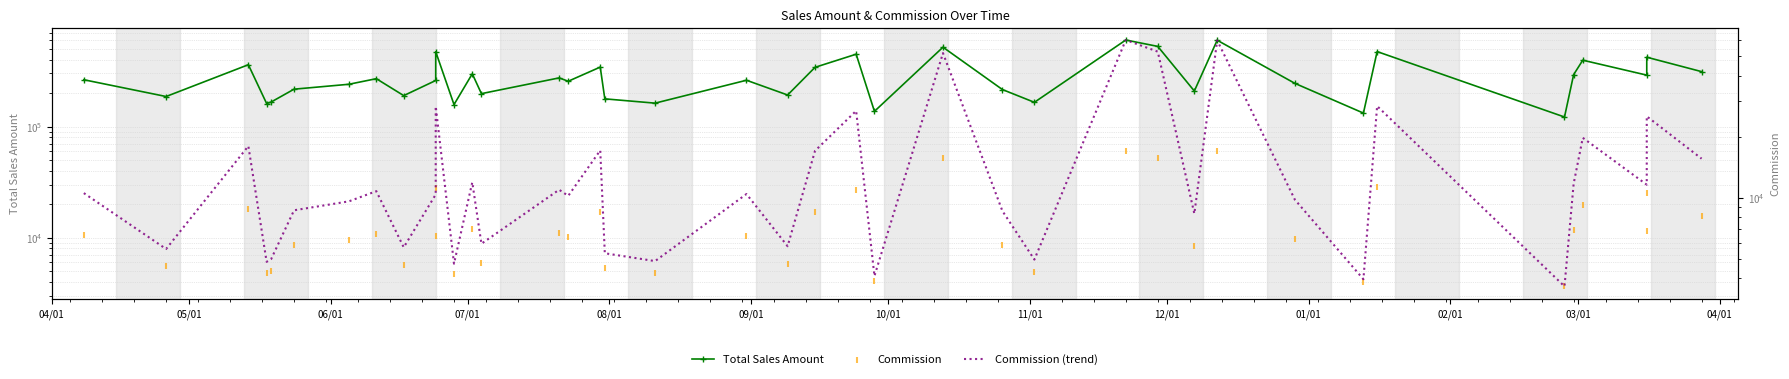

At how many categories does at least one series exceed 519026?

3